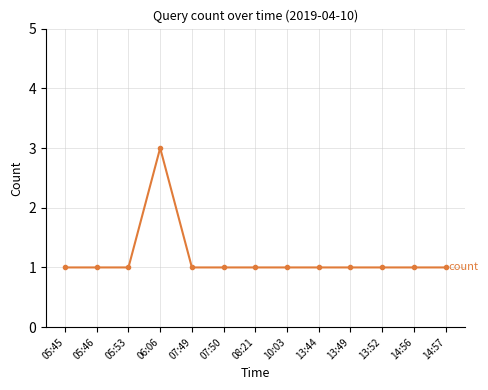

Which label corresponds to the largest value in the chart?

06:06